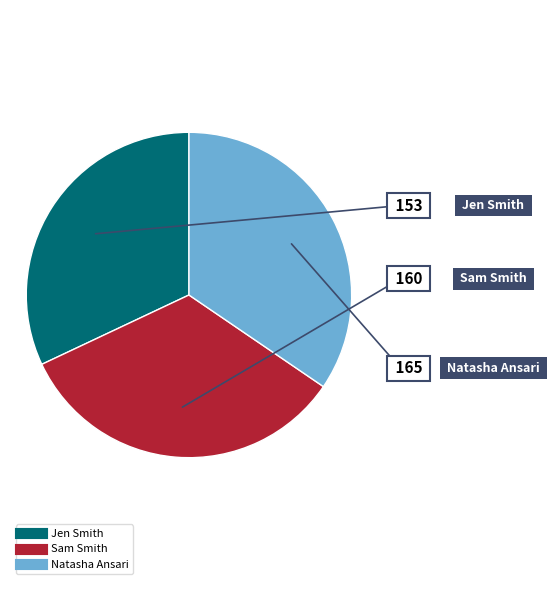

True or false: Sam Smith accounts for 33% of the total.

True